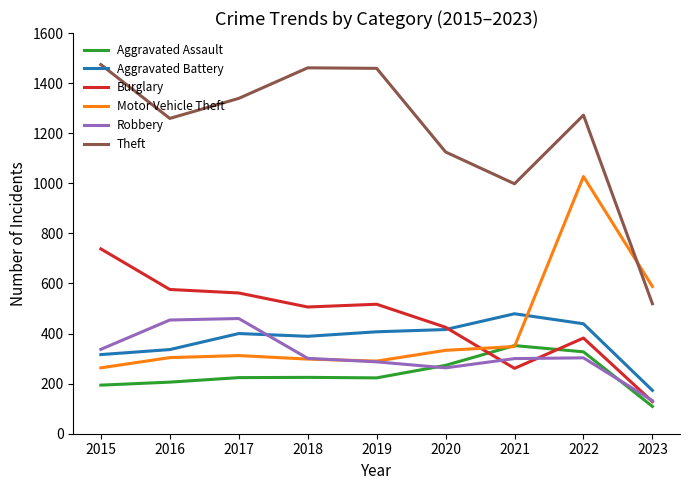

In Robbery, how many points are lower than both neighbors (excluding endpoints)?

1